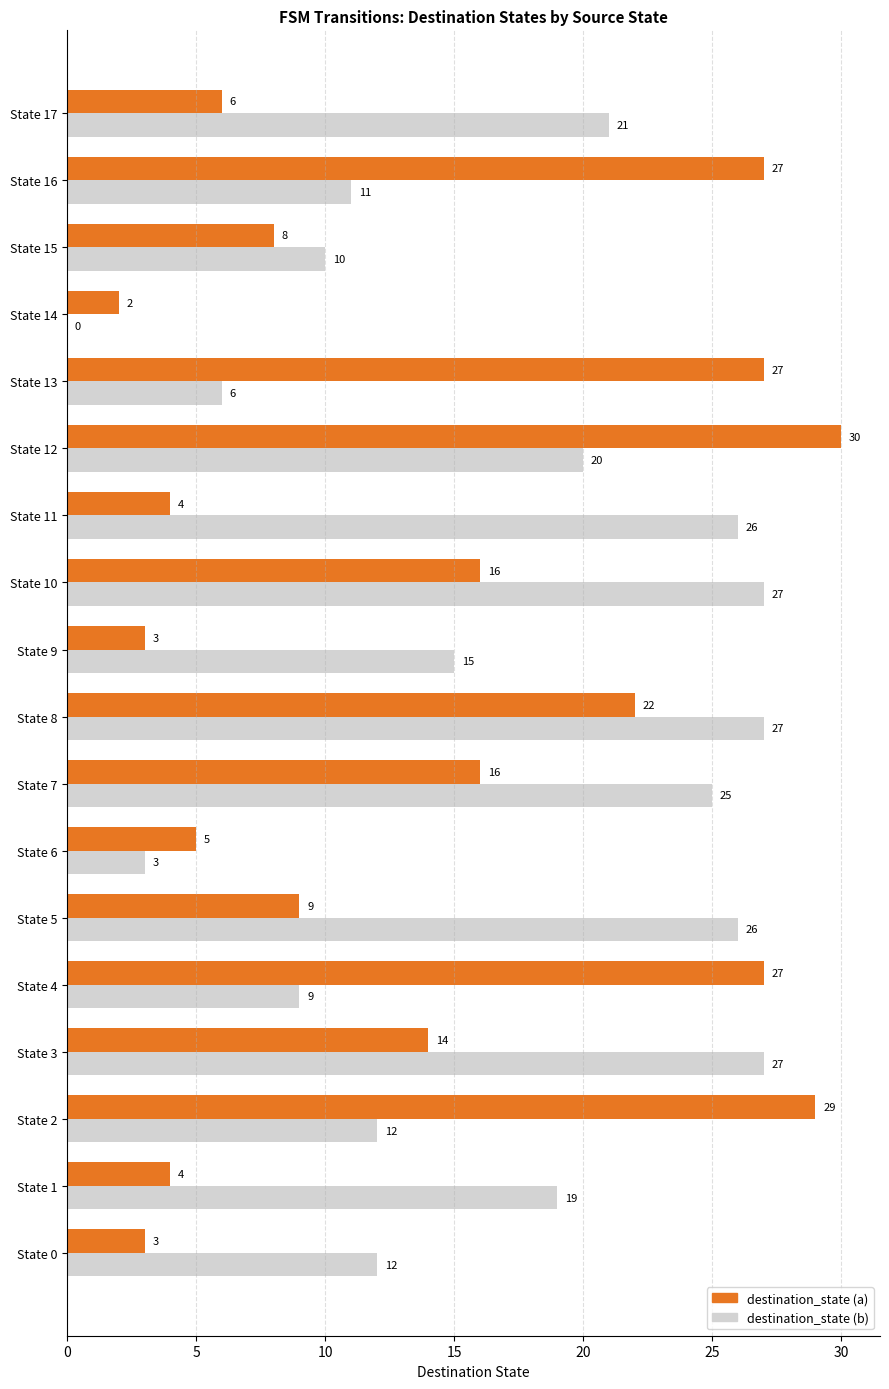

What are all the series names shown in the legend?

destination_state (a), destination_state (b)